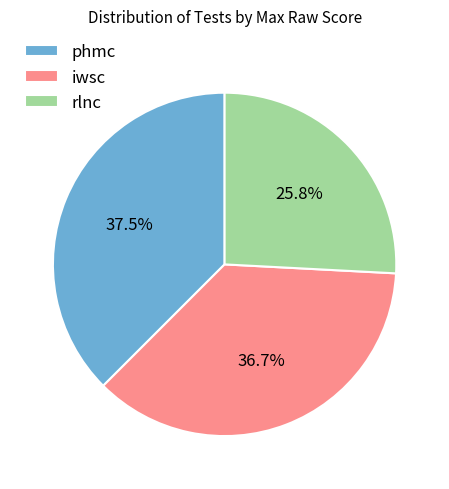

True or false: rlnc accounts for 26% of the total.

True